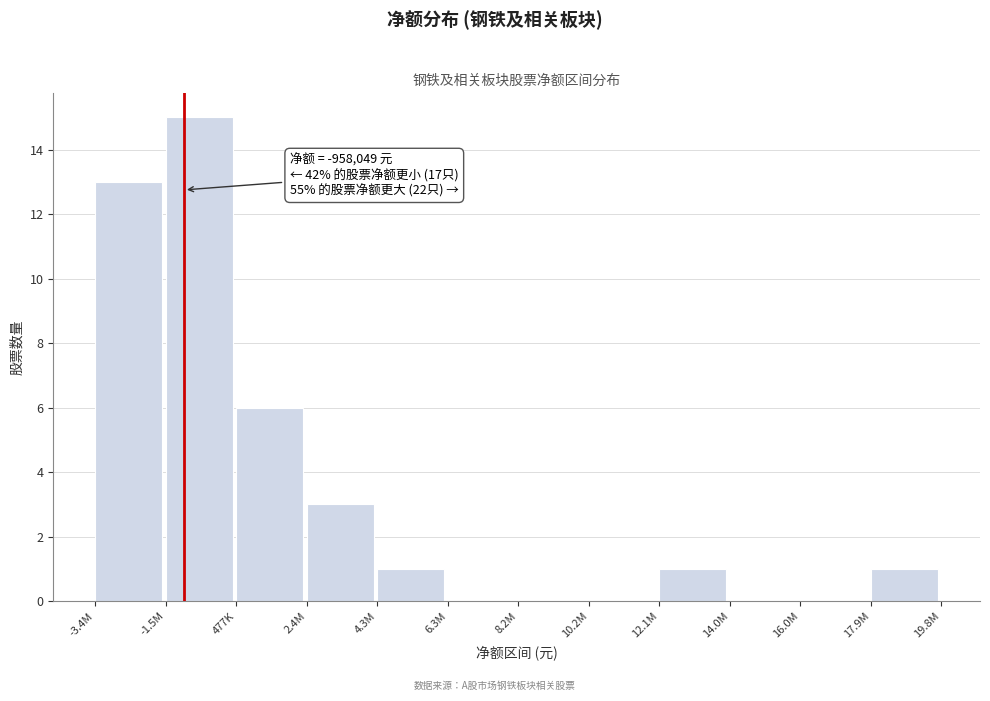

Reading left to right, transcribe all the data shown in this chart.

-3.4M=13	-1.5M=15	477K=6	2.4M=3	4.3M=1	6.3M=0	8.2M=0	10.2M=0	12.1M=1	14.0M=0	16.0M=0	17.9M=1